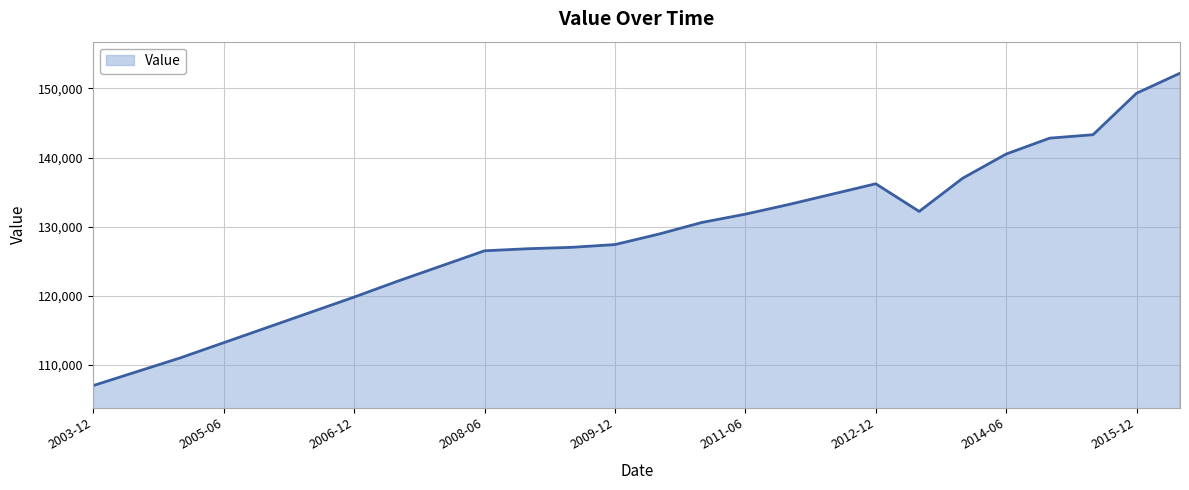

What is the difference between the maximum and minimum values?

45200